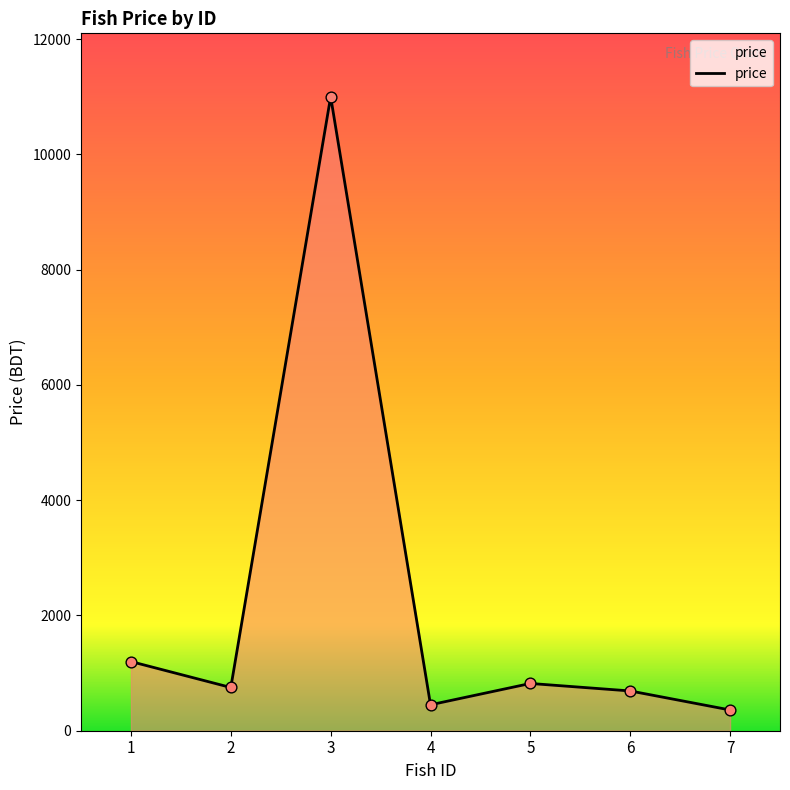

What is the change in value from 4 to 7?

-90